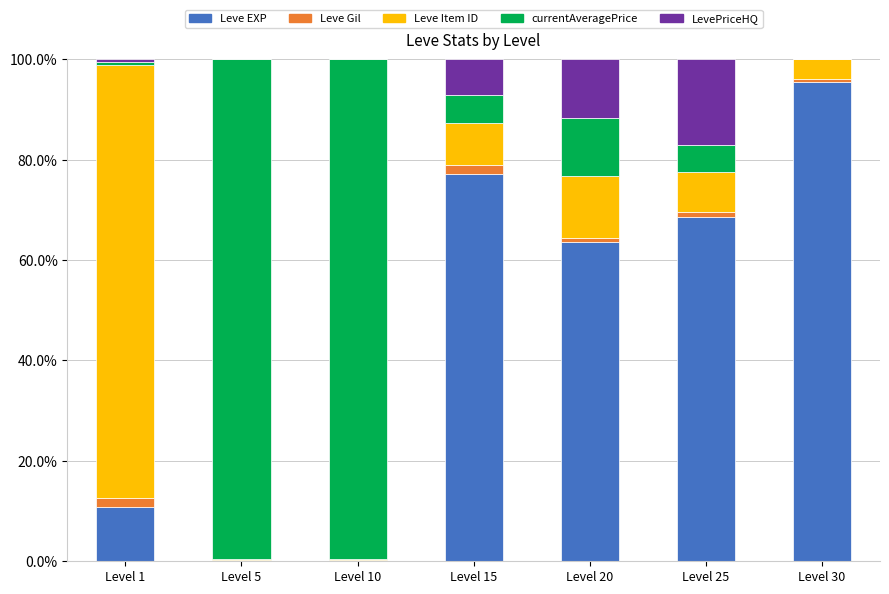

What is the highest value of the Leve EXP series?

95.5